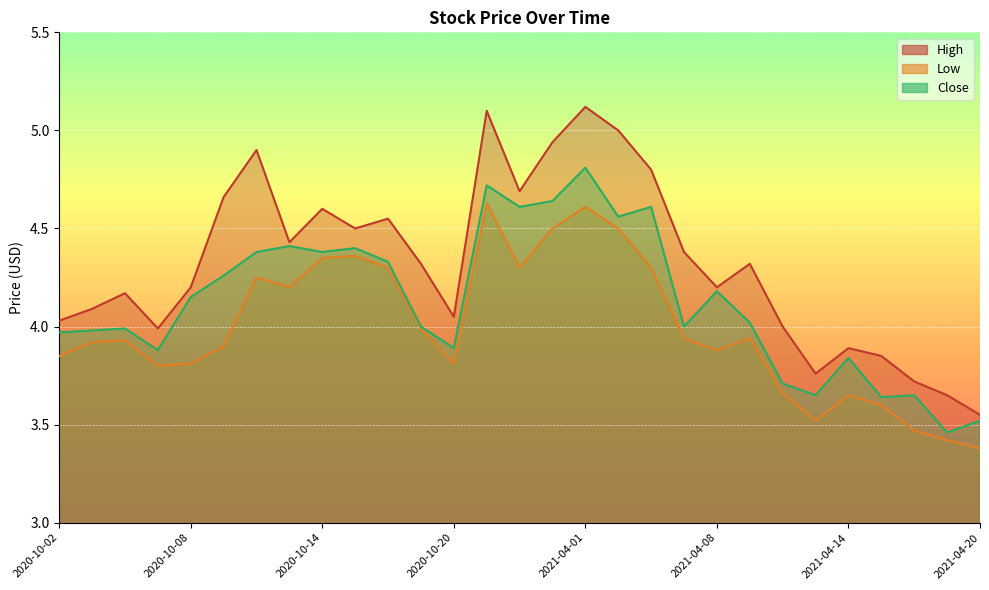

What is the total value across all series at 2020-10-13?

13.0